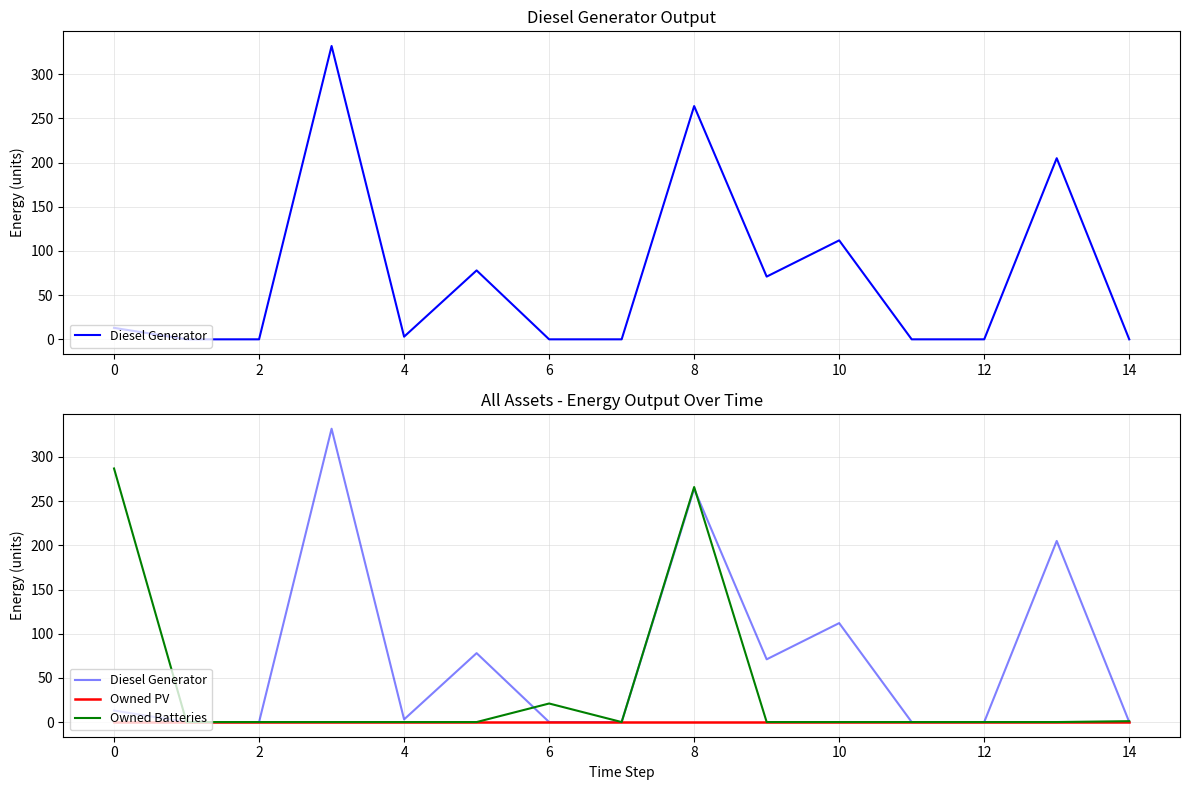

True or false: Owned Batteries and Owned PV intersect in this chart.

False